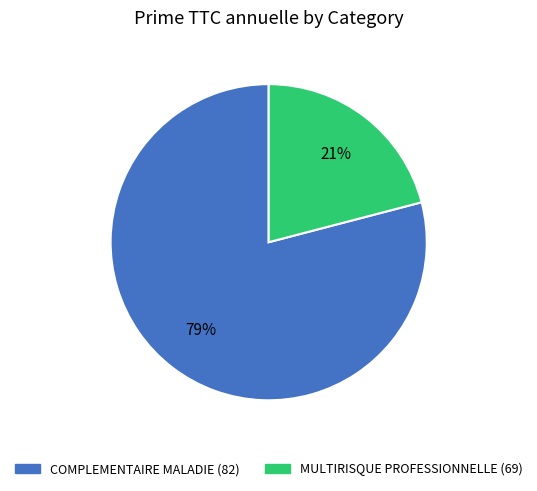

Which category accounts for the majority?

COMPLEMENTAIRE MALADIE (82)